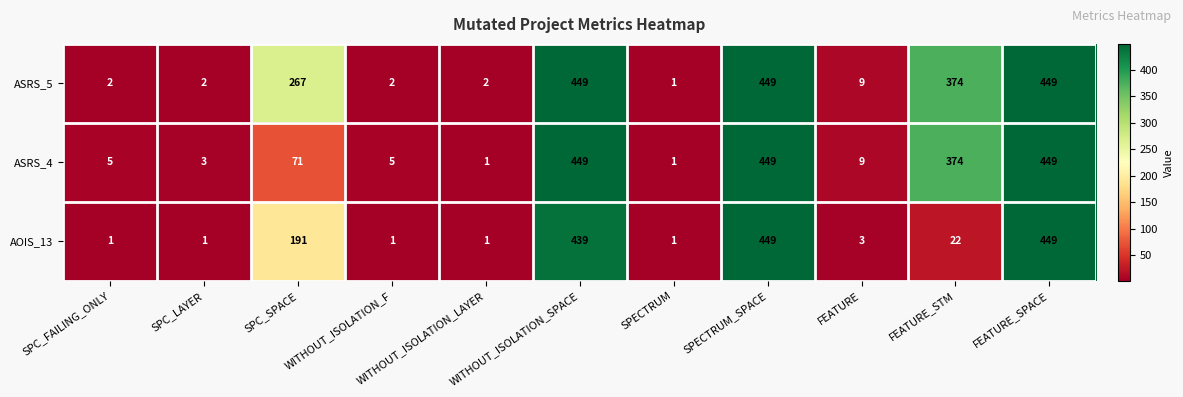

Rank the series by their average value, from highest to lowest.

ASRS_5, ASRS_4, AOIS_13